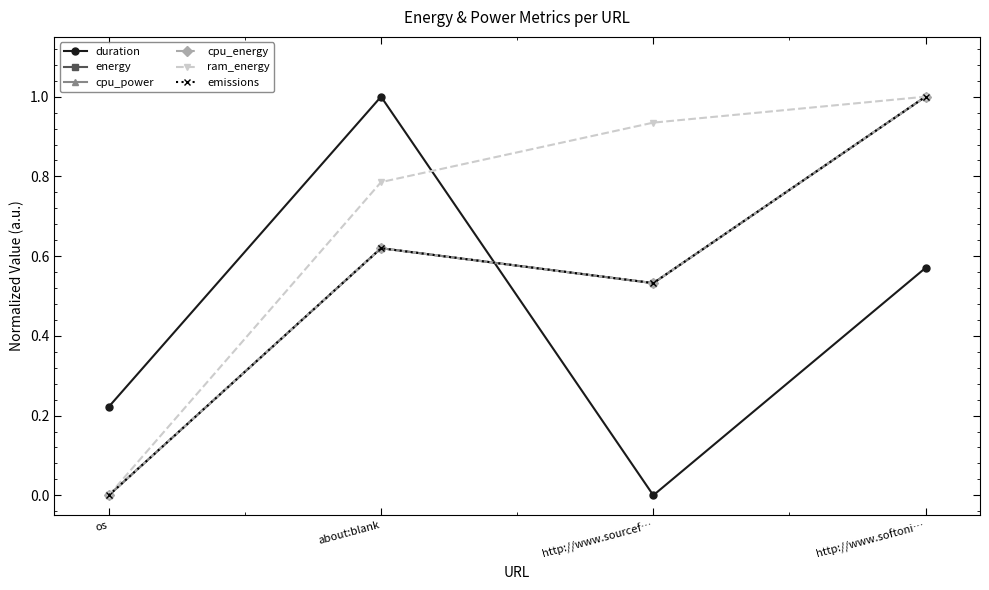

Reading left to right, transcribe all the data shown in this chart.

duration: os=0.2	about:blank=1.0	http://www.sourcef…=0.0	http://www.softoni…=0.6
energy: os=0.0	about:blank=0.6	http://www.sourcef…=0.5	http://www.softoni…=1.0
cpu_power: os=0.0	about:blank=0.6	http://www.sourcef…=0.5	http://www.softoni…=1.0
cpu_energy: os=0.0	about:blank=0.6	http://www.sourcef…=0.5	http://www.softoni…=1.0
ram_energy: os=0.0	about:blank=0.8	http://www.sourcef…=0.9	http://www.softoni…=1.0
emissions: os=0.0	about:blank=0.6	http://www.sourcef…=0.5	http://www.softoni…=1.0